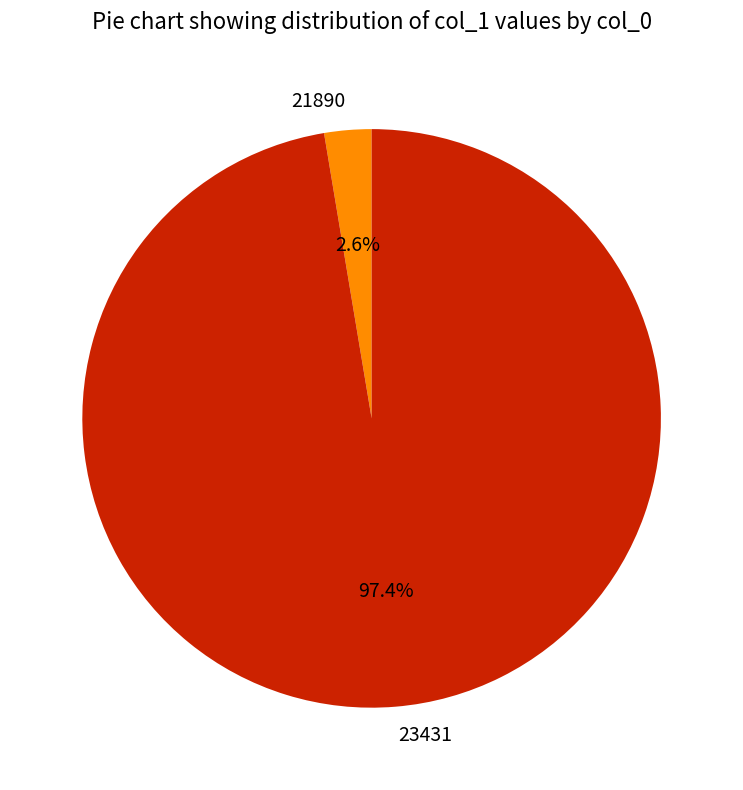

Between 23431 and 21890, which is larger?

23431